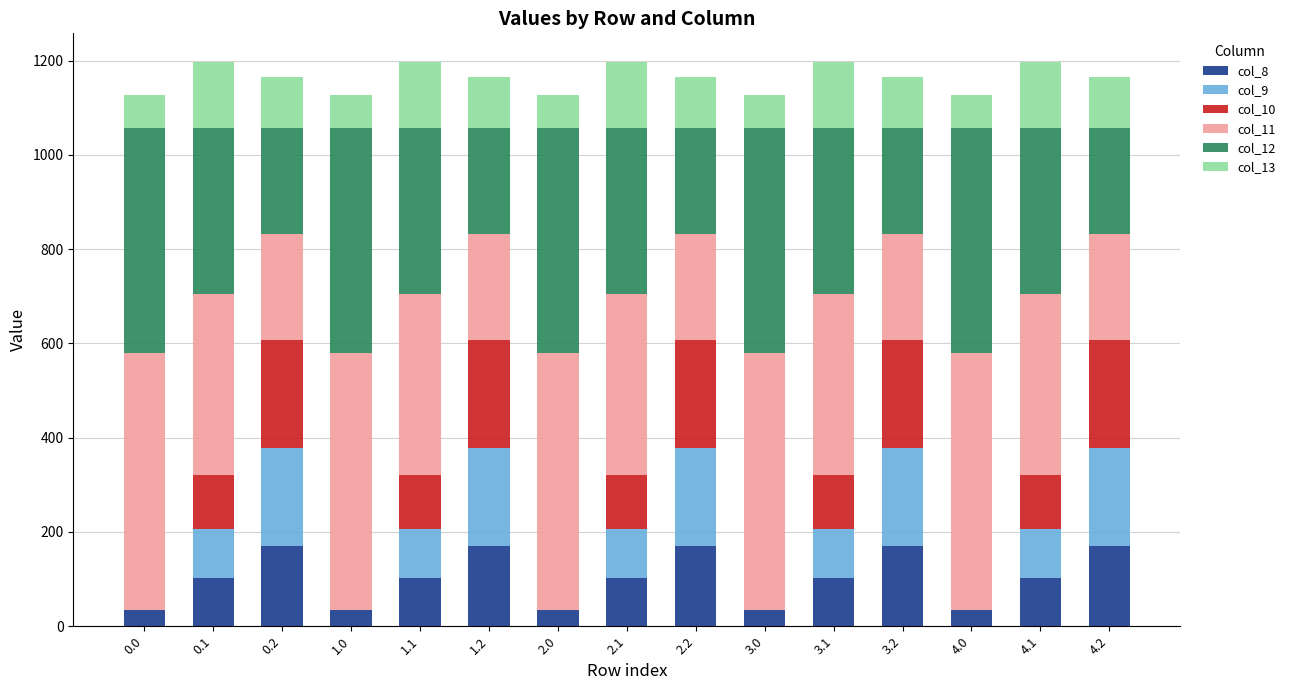

What is the total value across all series at 1.2?

1164.4